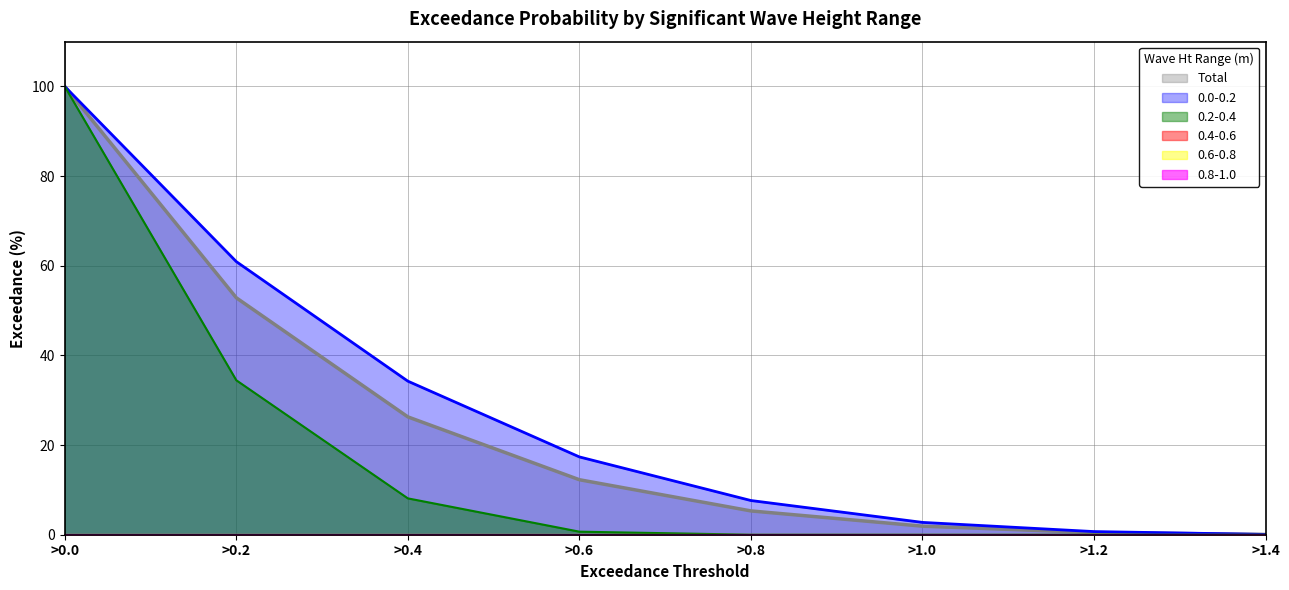

At how many categories does at least one series exceed 40?

2